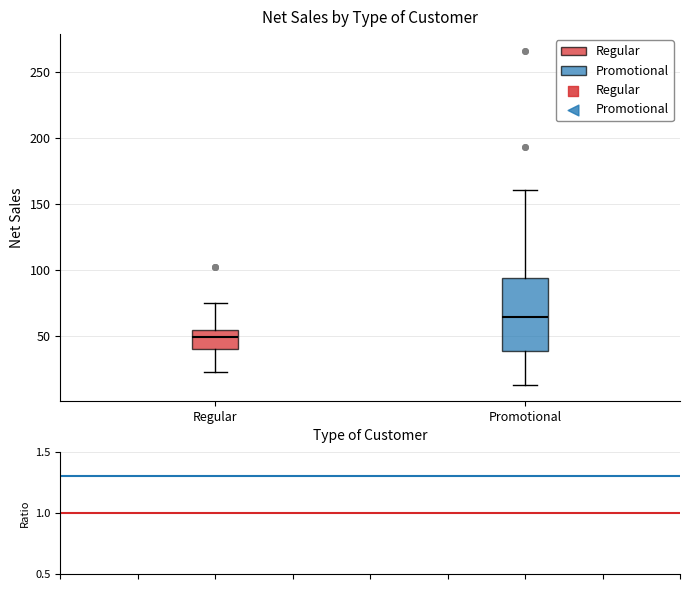

Where is the lower edge of the box for Regular on the y-axis? The values are not printed on the chart, so give them approximately, as read against the axis.

40